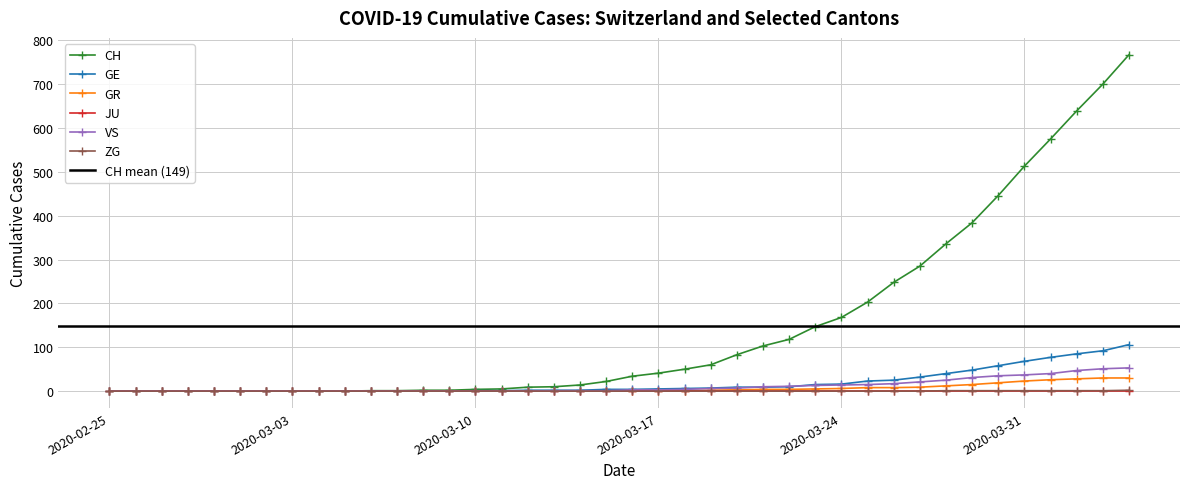

At which label is GR closest to 15?

2020-03-29